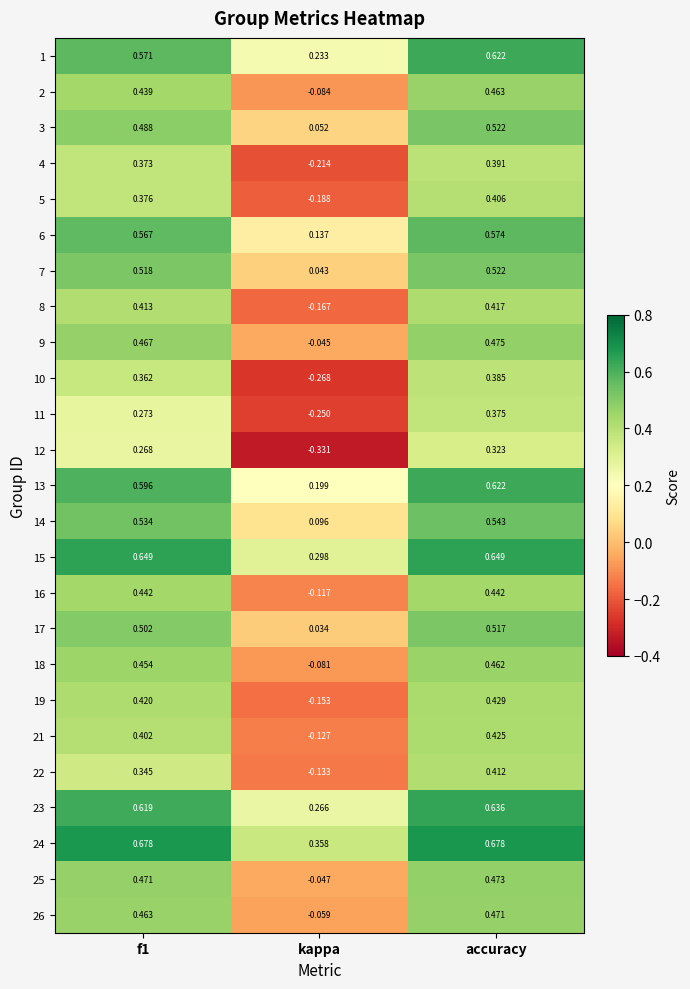

Which series has the largest range (max minus min)?

12